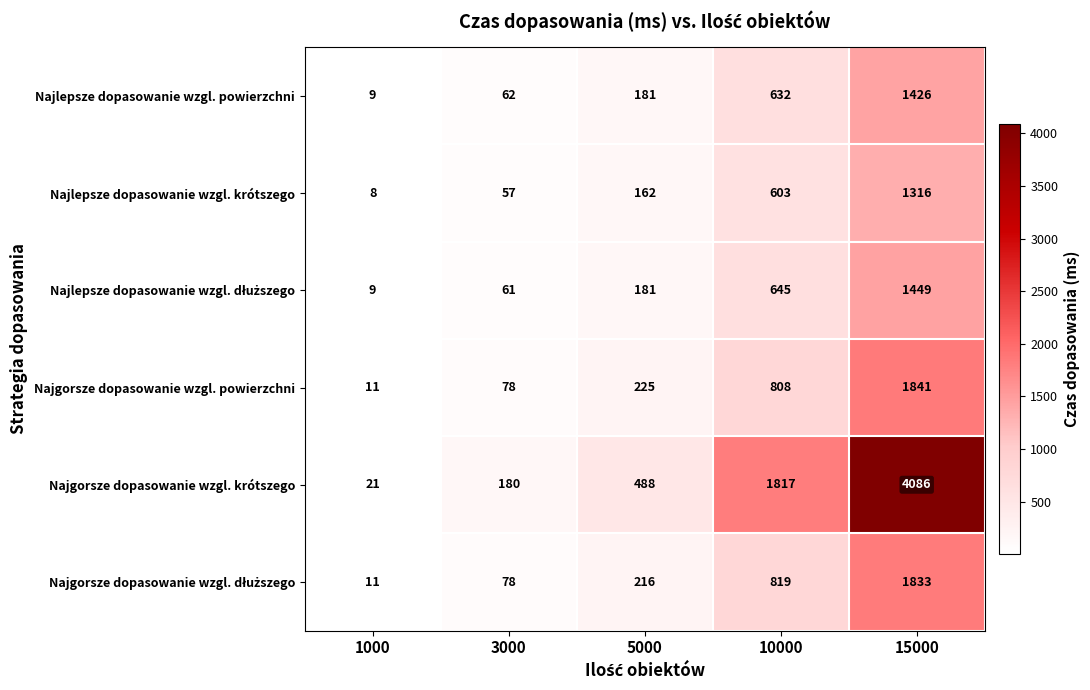

What is the total value across all series at 15000?

11951